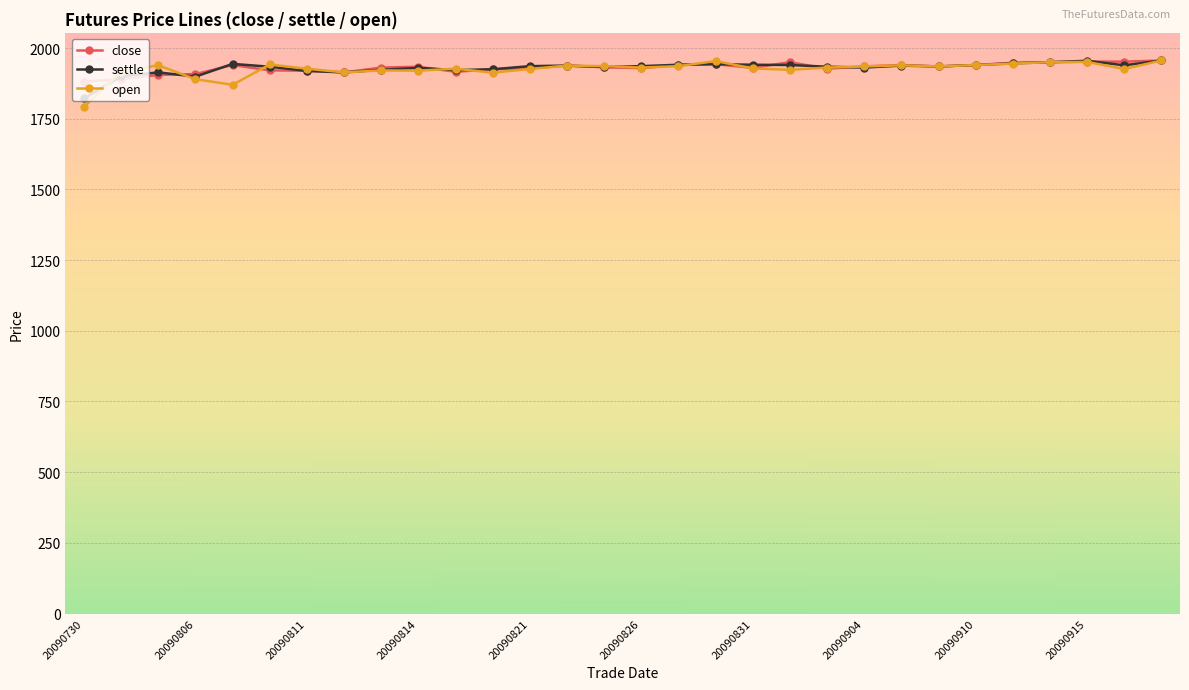

Does the chart display data point markers on the line(s)?

Yes